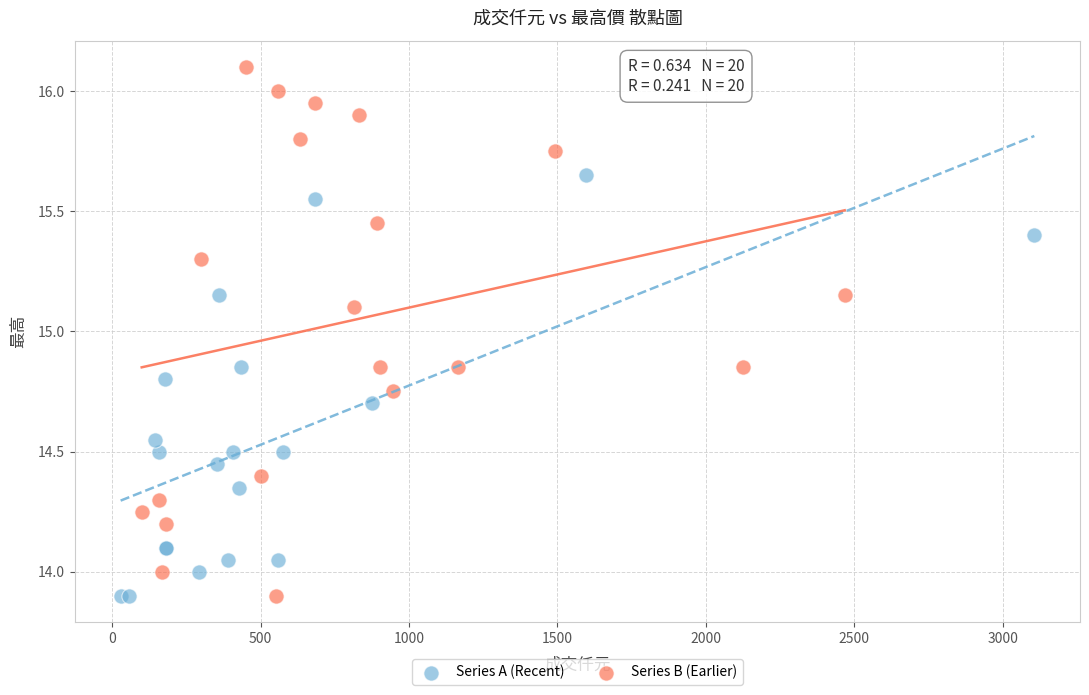

What are all the series names shown in the legend?

Series A (Recent), Series B (Earlier)